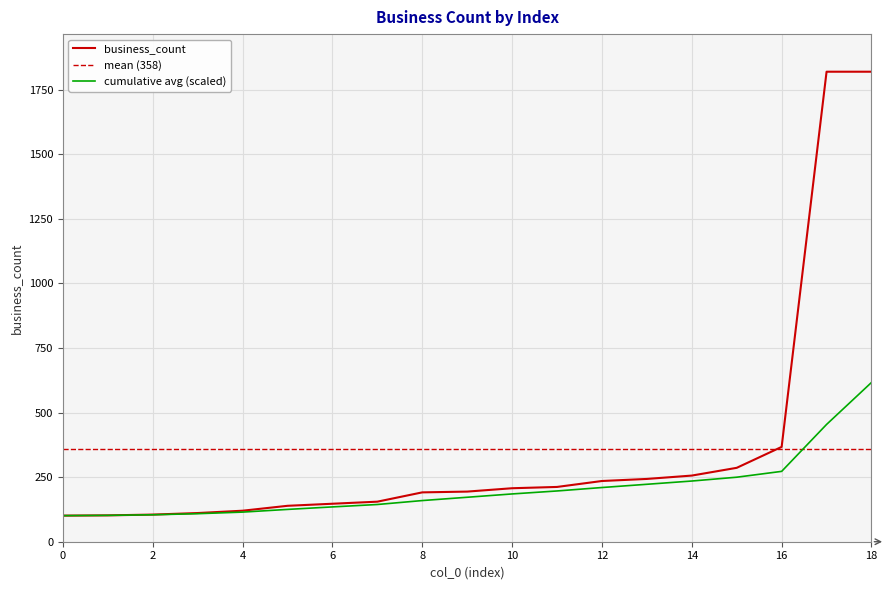

What is the difference between the values at 7 and 15?

131